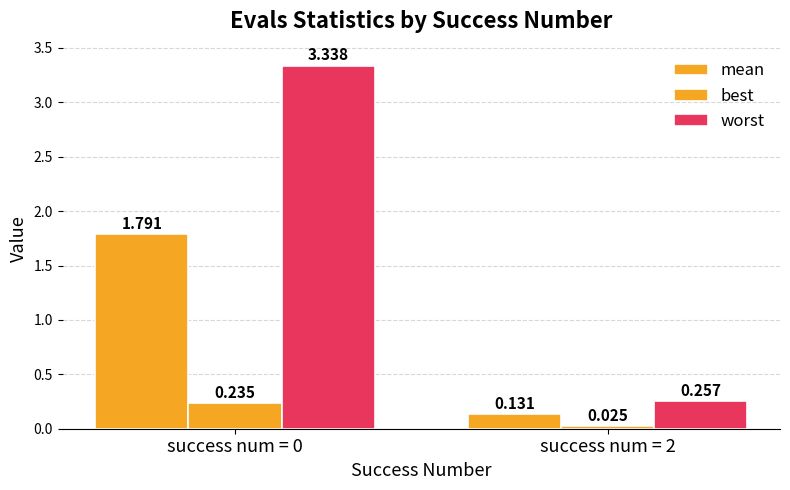

At success num = 2, list the series in order from largest to smallest.

worst, mean, best